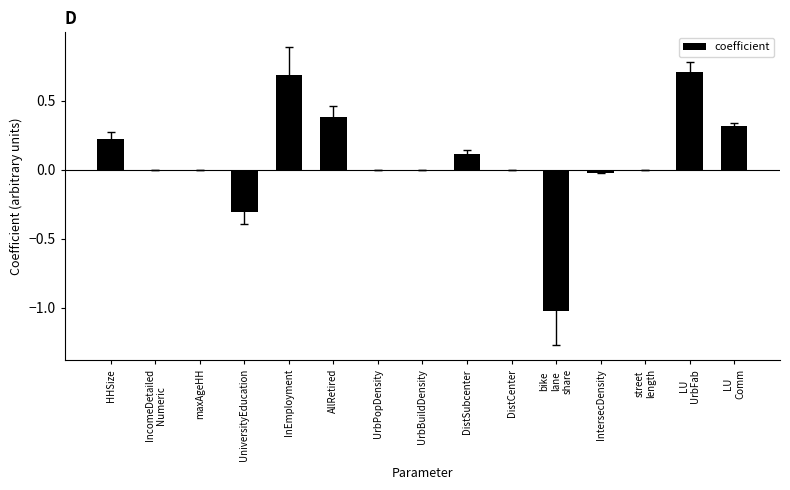

True or false: the data shows 0.2 at AllRetired.

False